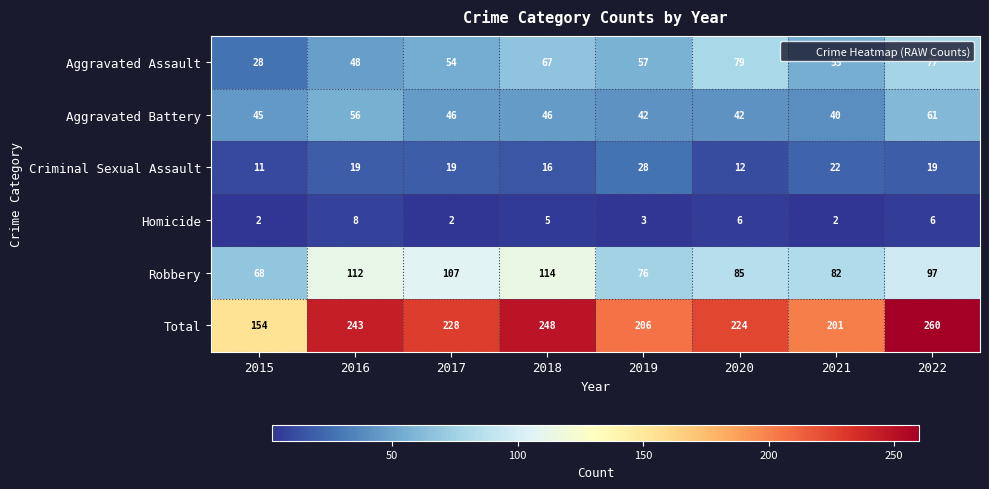

Is the value of Homicide at 2017 greater than the value of Aggravated Assault at 2021?

No